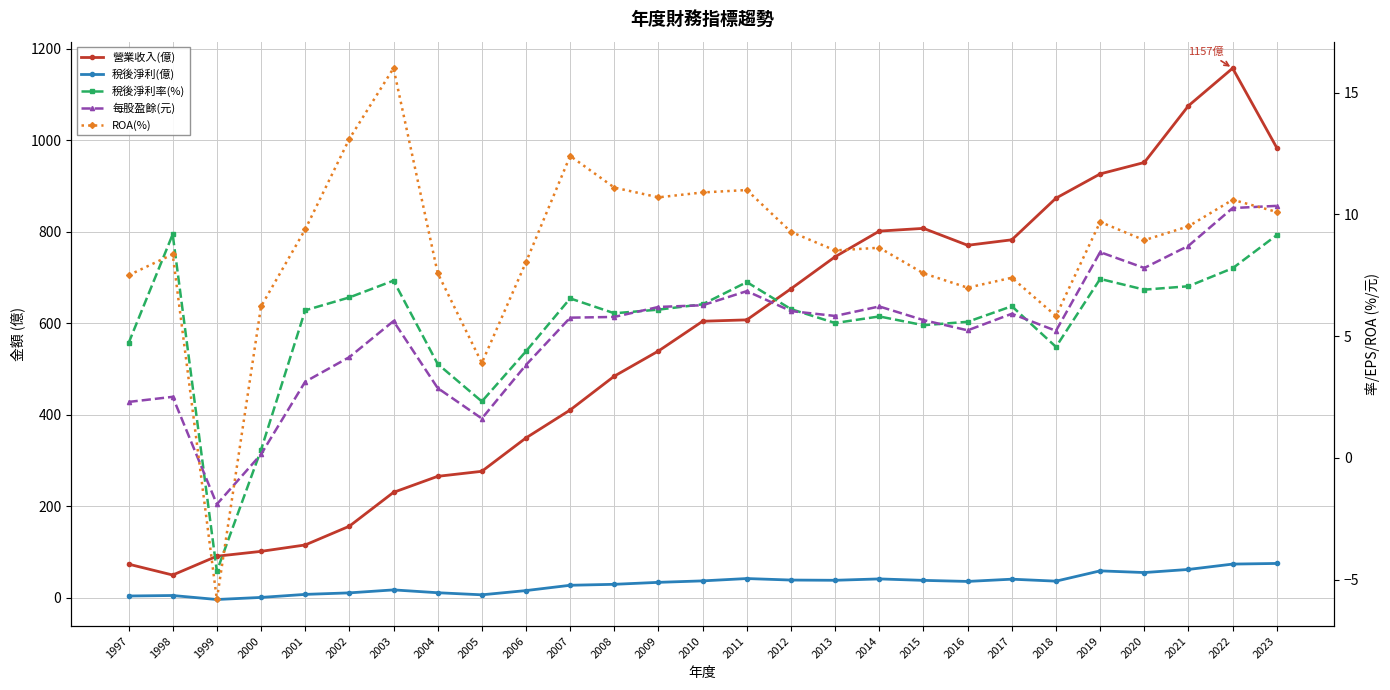

What is the difference between the highest and lowest values at 2010?

597.7